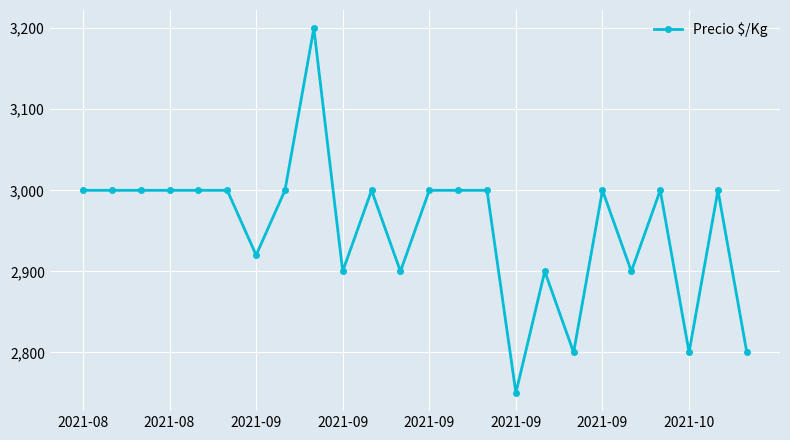

What is the maximum value shown in the chart?

3200